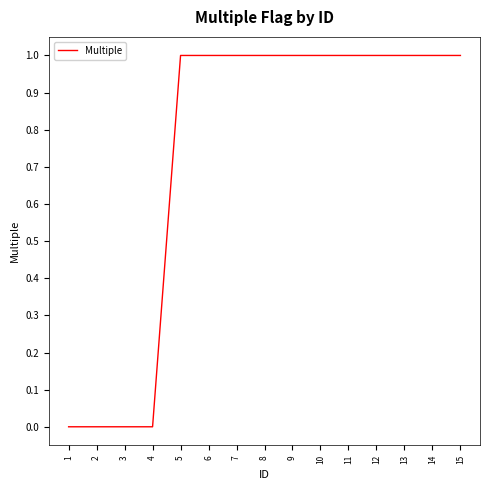

The value at 11 is 1. True or false?

True